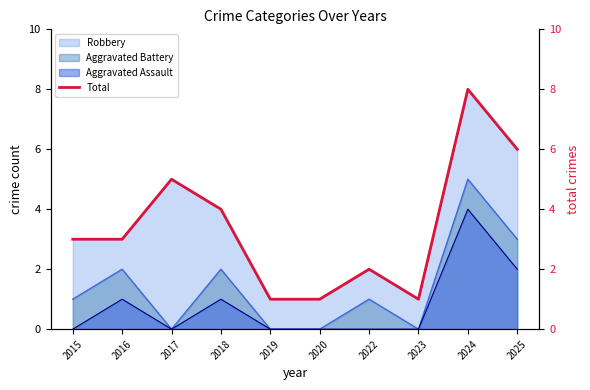

True or false: the data shows 1 at 2023.

True